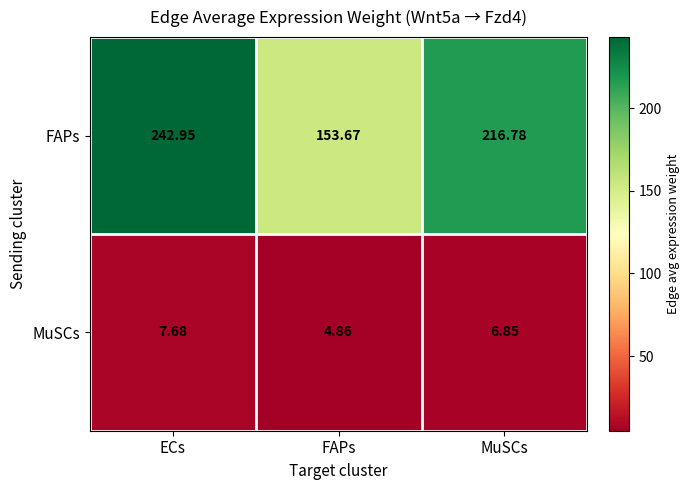

At how many categories does at least one series exceed 109?

3